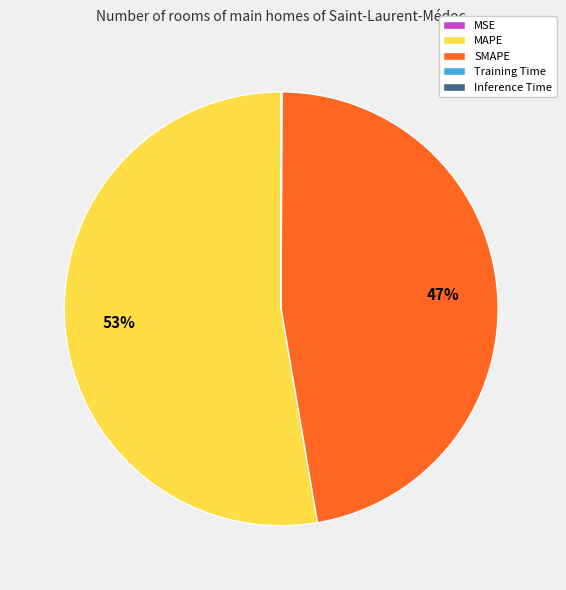

True or false: SMAPE accounts for 60% of the total.

False